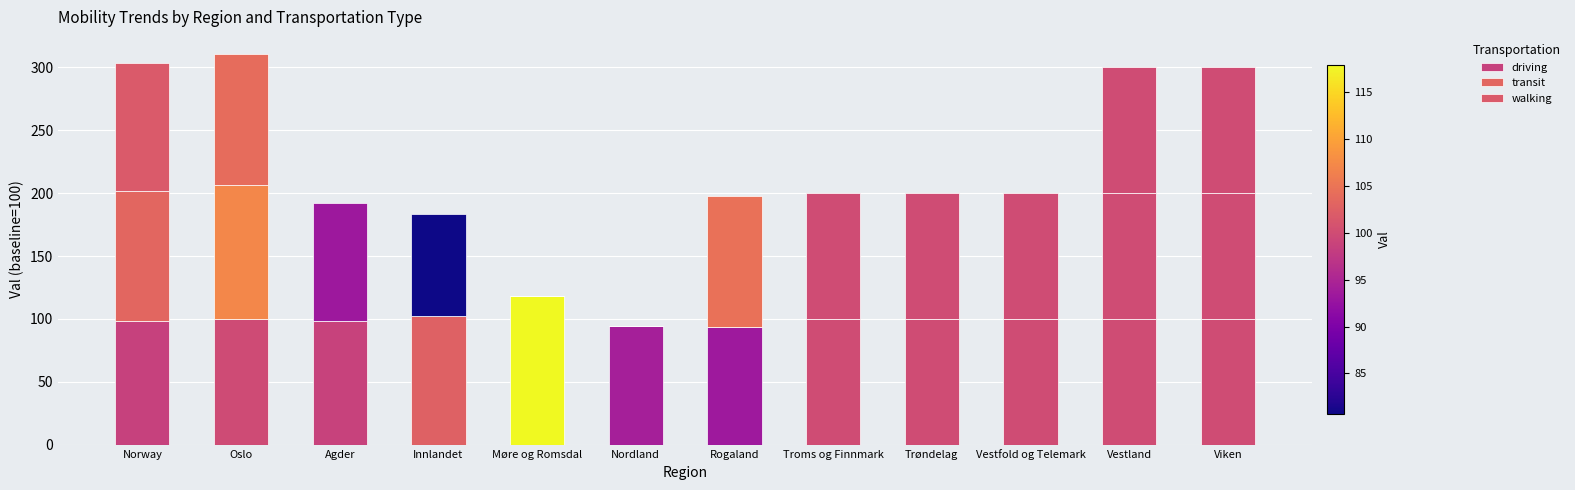

Rank the series at Møre og Romsdal from lowest to highest value.

transit, walking, driving